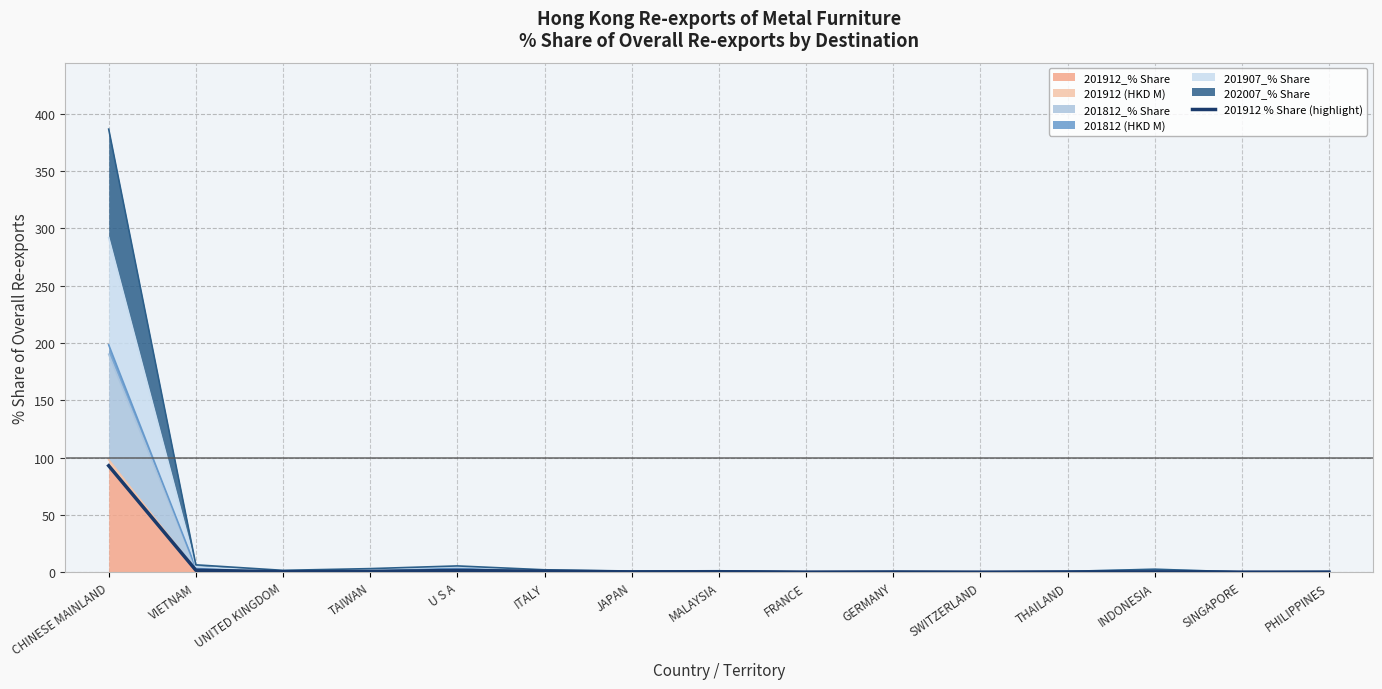

Does the chart have visible grid lines?

Yes